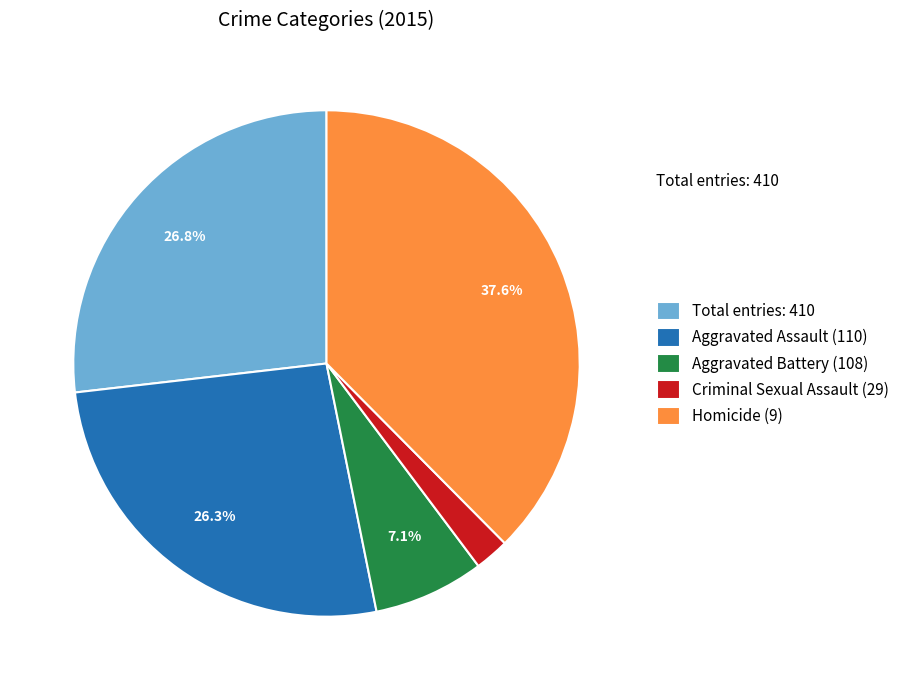

What is the smallest slice in the pie chart?

Criminal Sexual Assault (29)